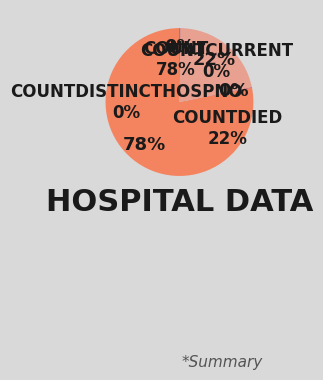

To the nearest percent, what is the combined percentage of countDistinctHospno and countDied?

22%